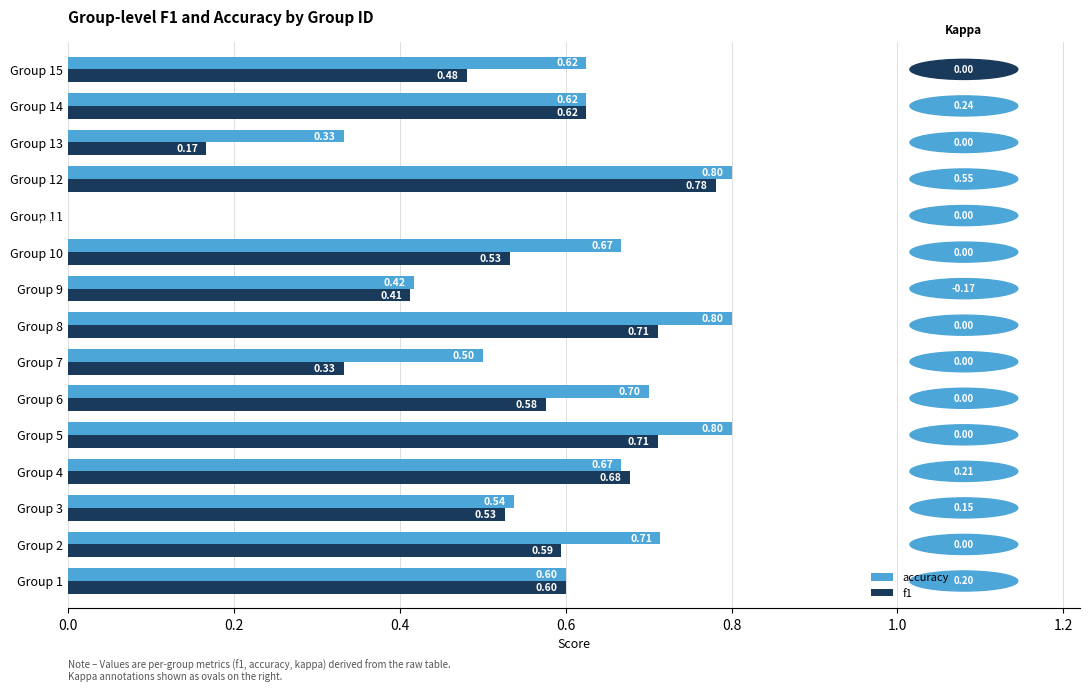

What is the maximum value shown in the chart?

0.8